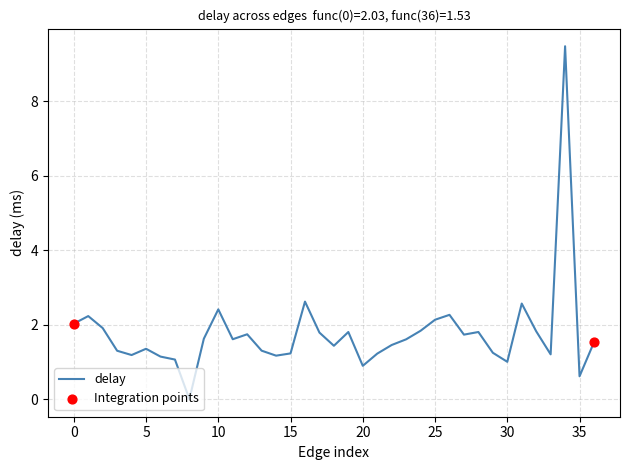

What is the maximum value shown in the chart?

9.5